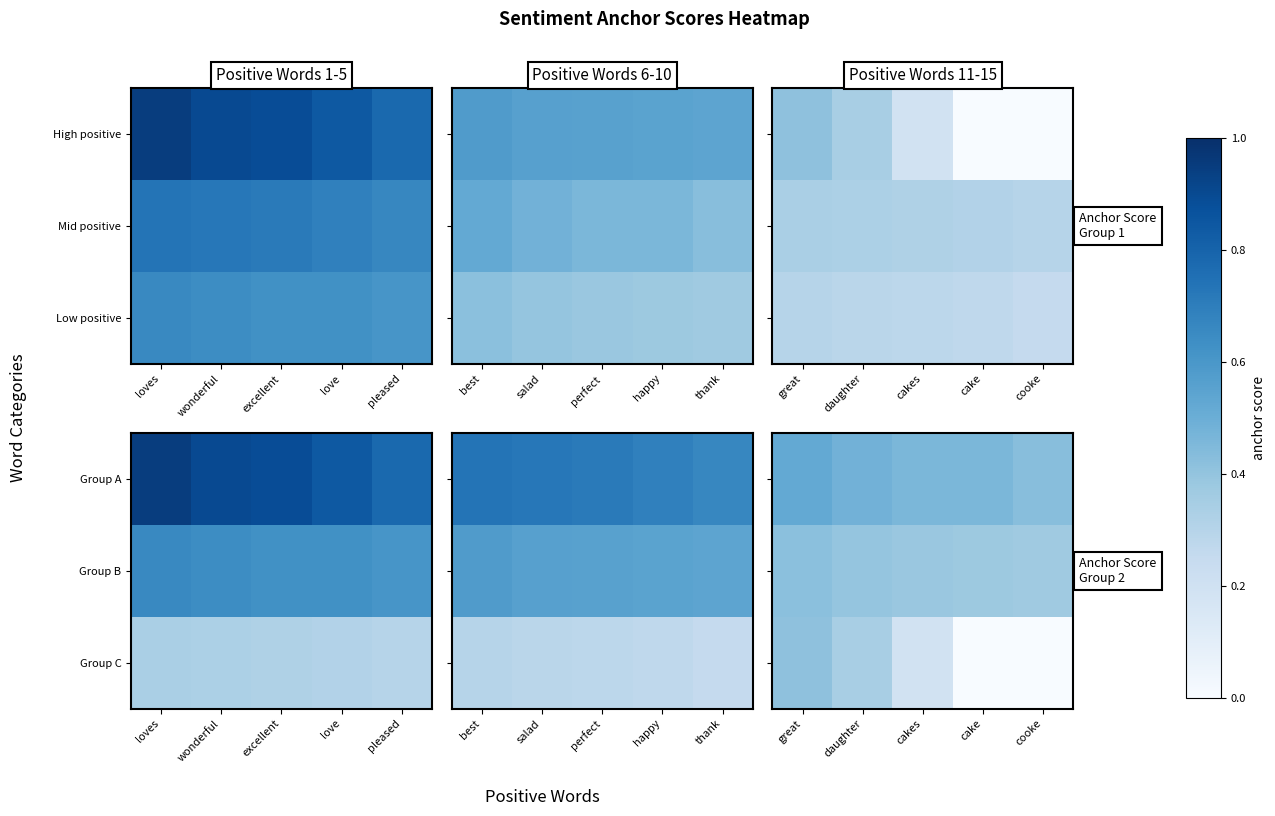

What is the difference between the maximum and second lowest values in the Group C series?

0.4